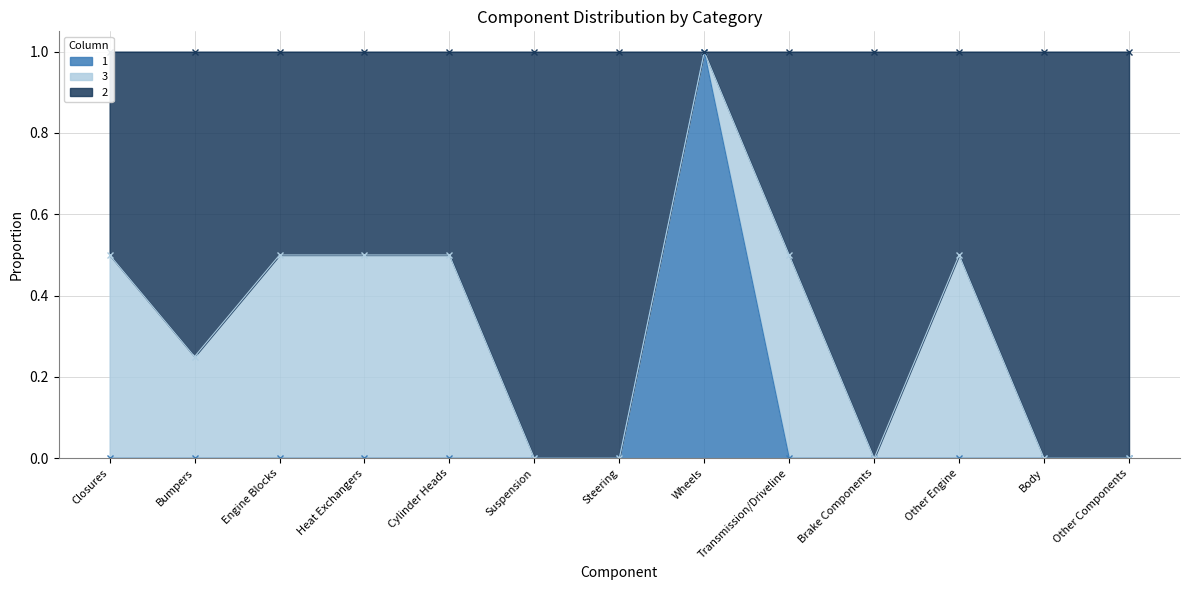

What is the total value across all series at Wheels?

2.0